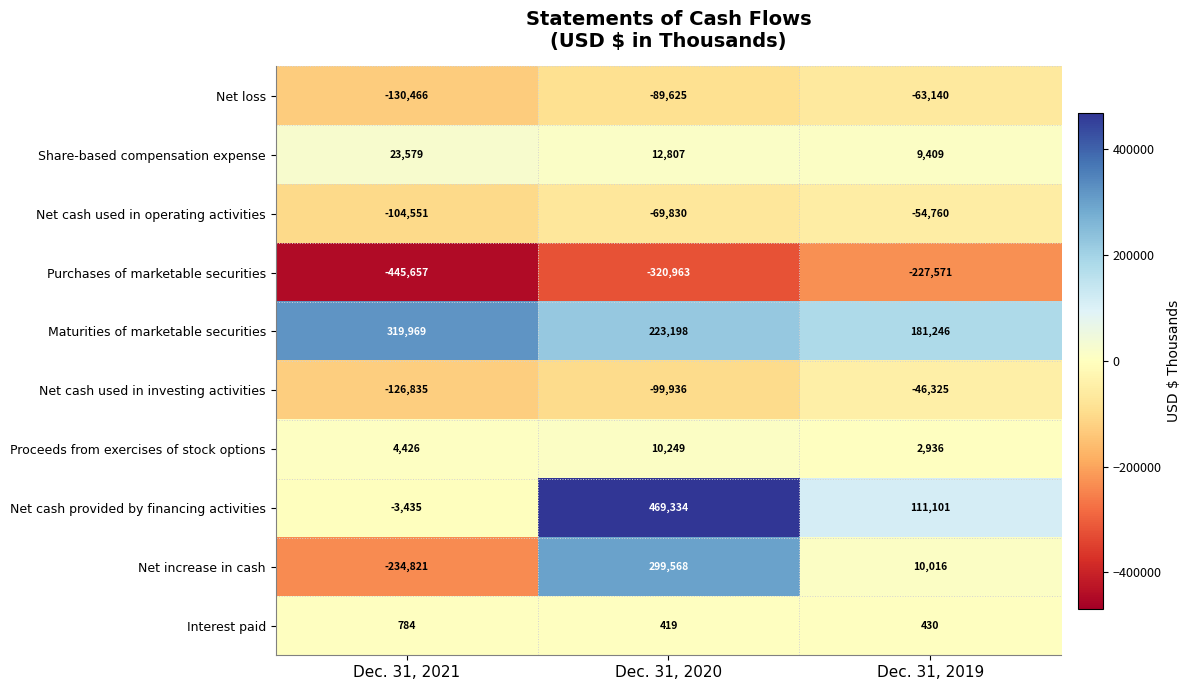

True or false: Net cash provided by financing activities has a value of 50247 at Dec. 31, 2019.

False